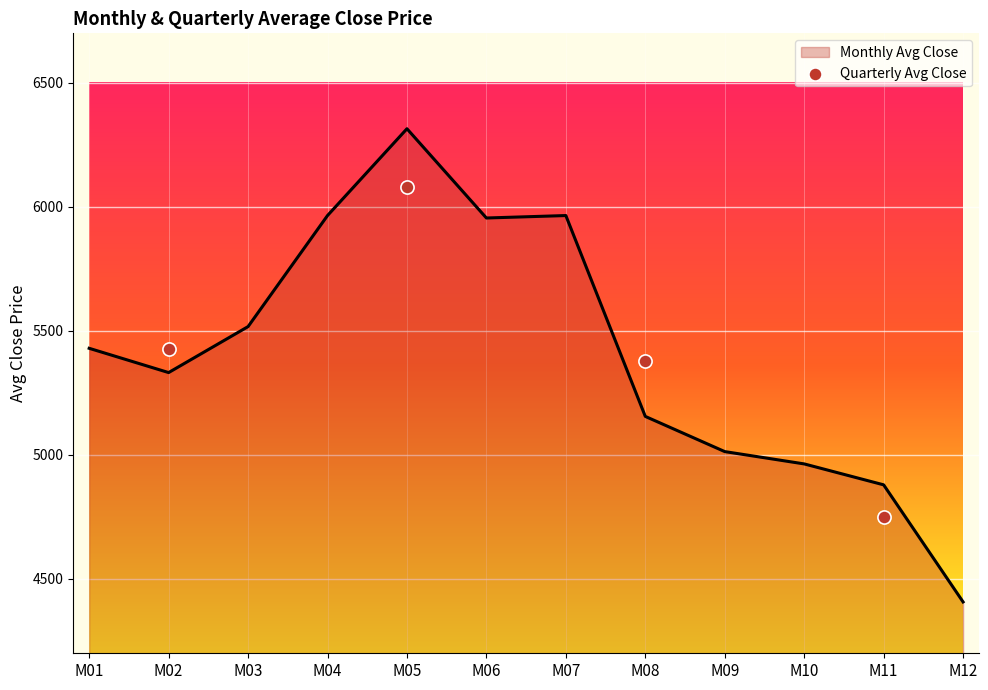

The value of Monthly Avg Close at M07 is 5965.2. True or false?

True